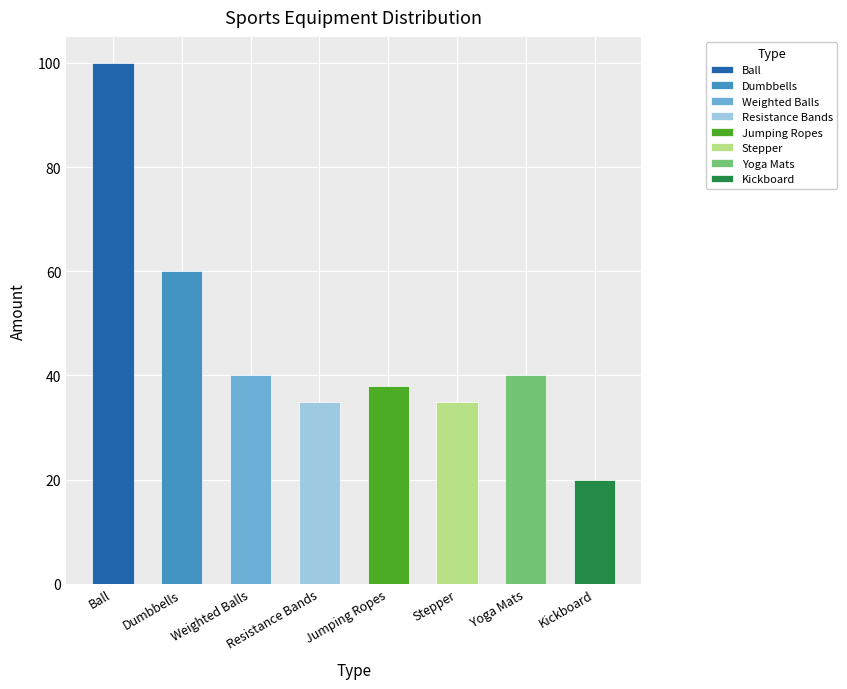

What is the approximate value at Dumbbells?

60